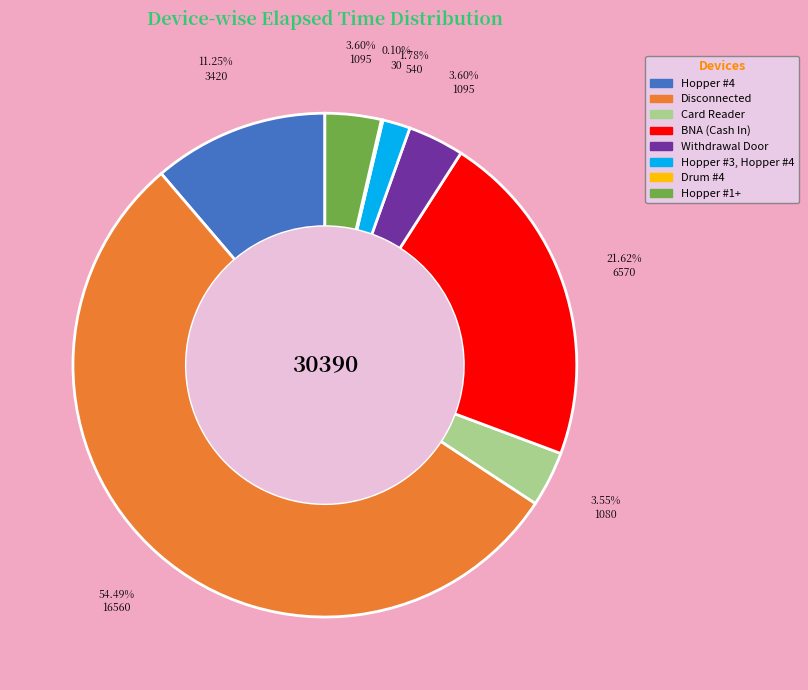

Is there a majority slice in this chart?

Yes